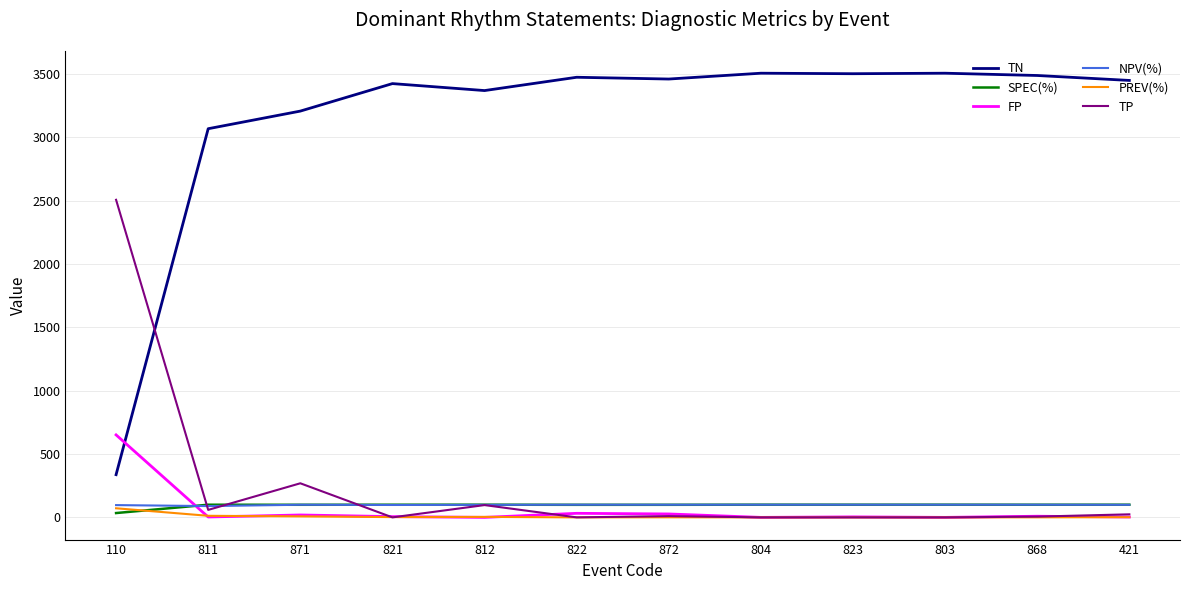

The TN series shows 3206.0 at 871. True or false?

True